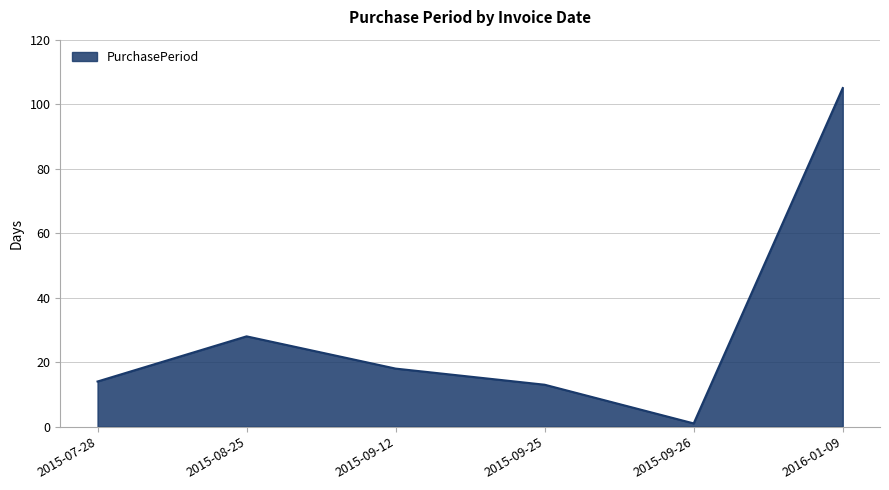

What is the approximate value at 2015-09-25, to the nearest 5?

15